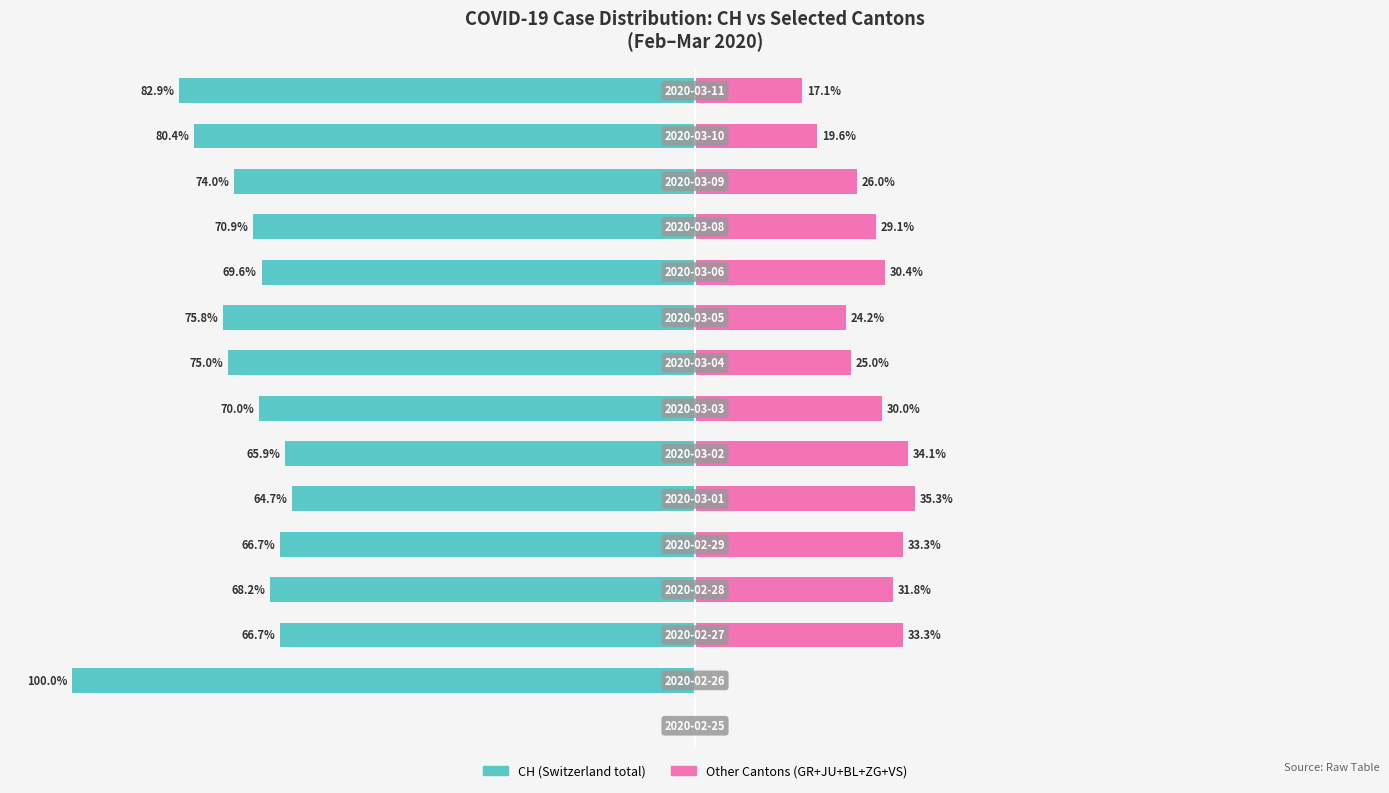

Reading left to right, what are all the values shown in this chart?

CH (Switzerland): 0.0	-100.0	-66.7	-68.2	-66.7	-64.7	-65.9	-70.0	-75.0	-75.8	-69.6	-70.9	-74.0	-80.4	-82.9
Other Cantons: 0.0	0.0	33.3	31.8	33.3	35.3	34.1	30.0	25.0	24.2	30.4	29.1	26.0	19.6	17.1